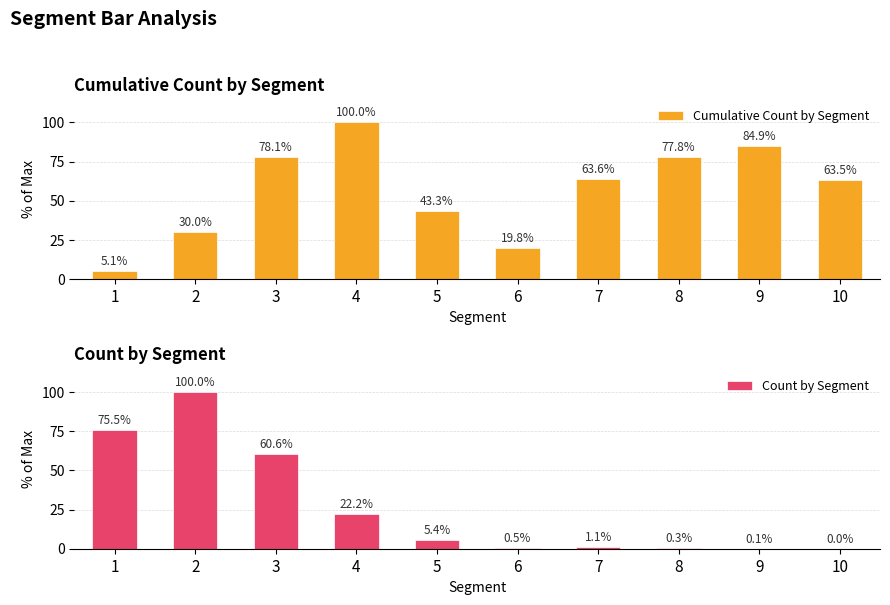

What is the value of the Cumulative Count by Segment bar at the 7th from the left?

63.6